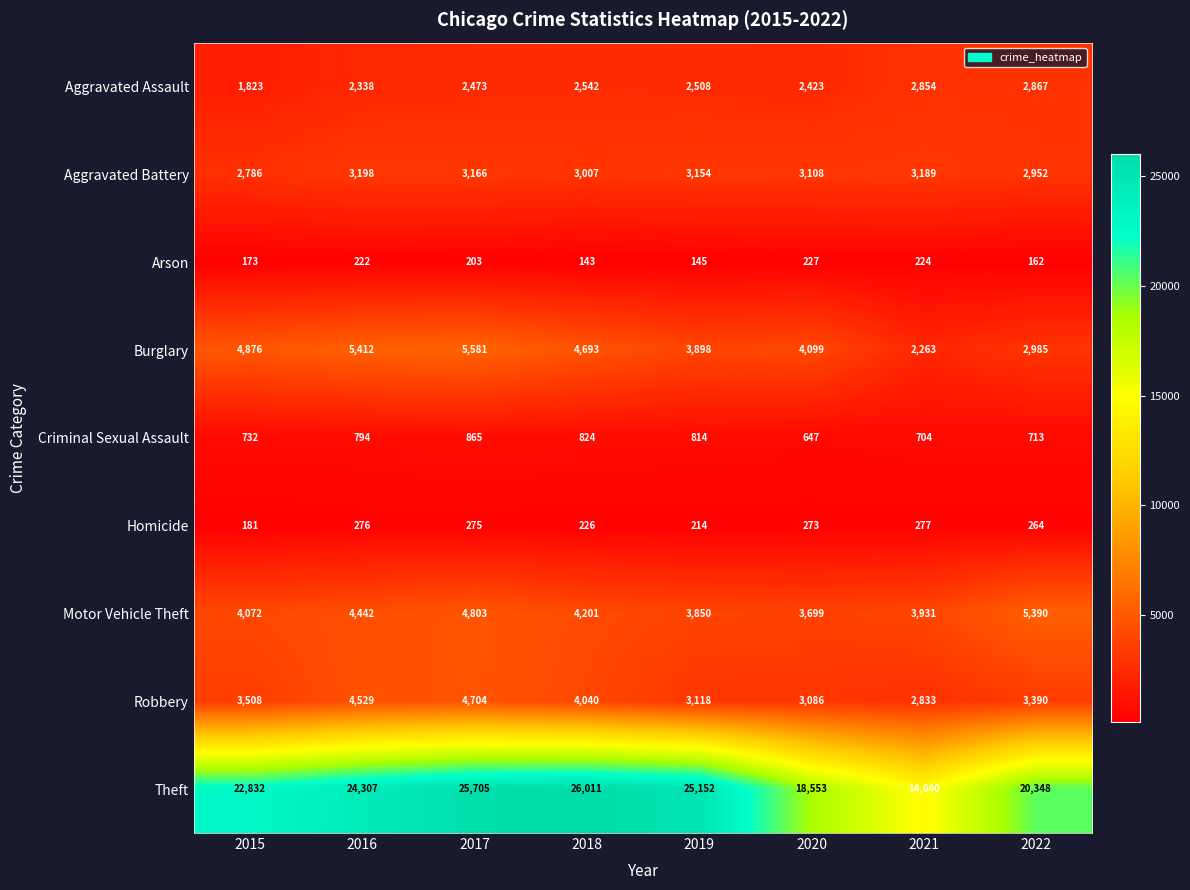

At which category is the sum across all series the highest?

2017